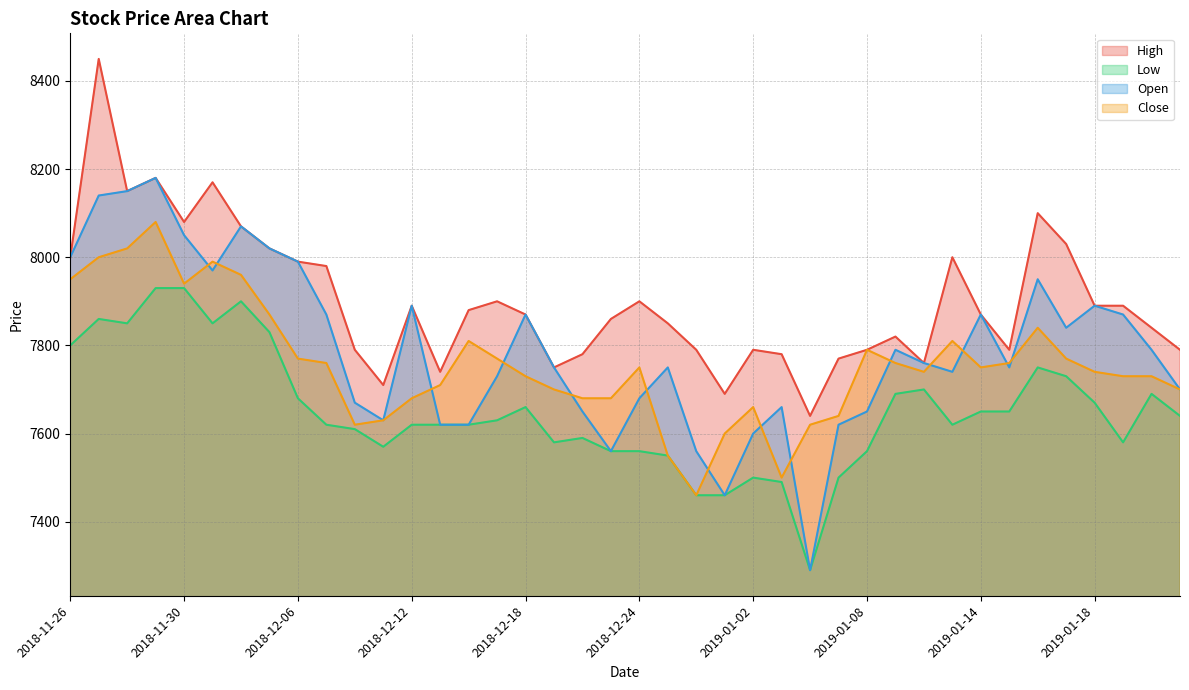

What is the smallest value displayed?

7290